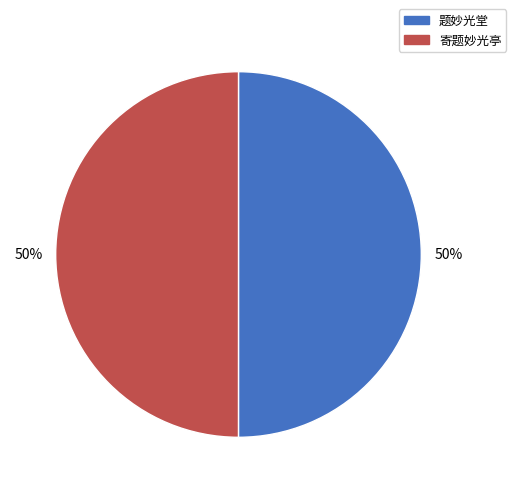

Count the number of slices in the pie.

2